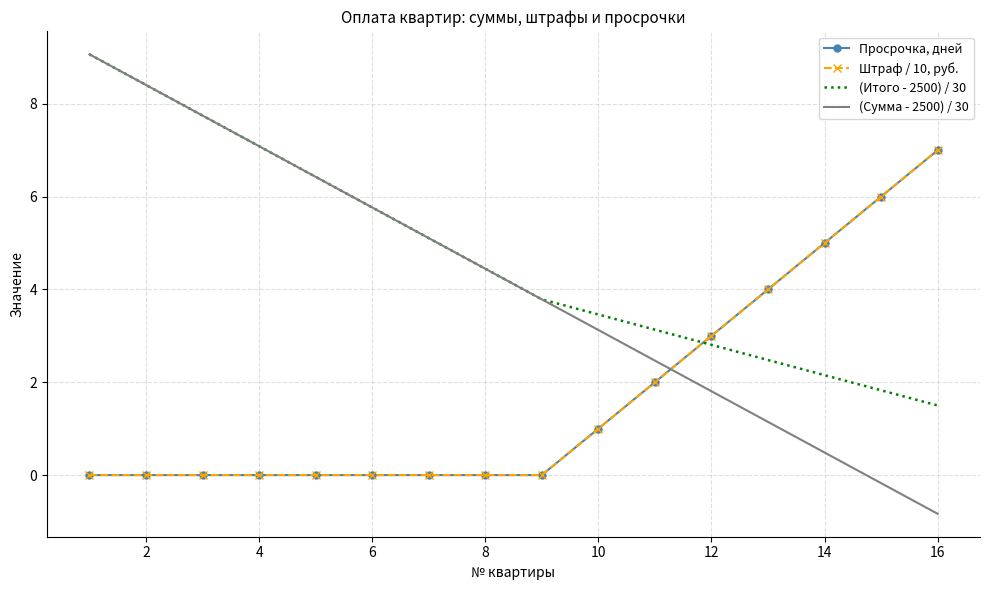

What are all the series names shown in the legend?

Просрочка, дней, Штраф / 10, руб., (Итого - 2500) / 30, (Сумма - 2500) / 30